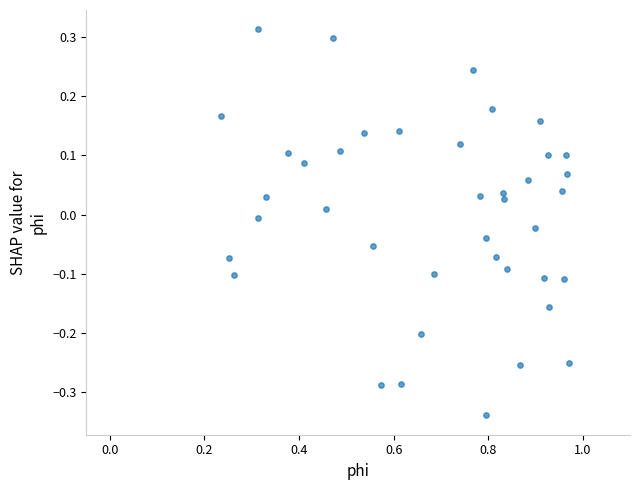

What is the range of X values (max minus min)?

0.7